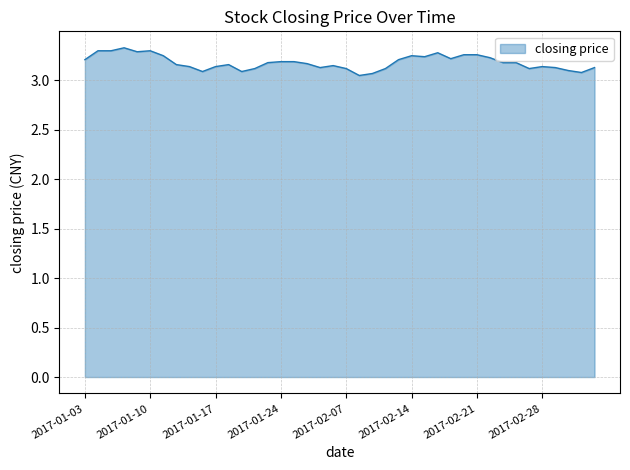

Is this an area chart (filled region under the line)?

Yes